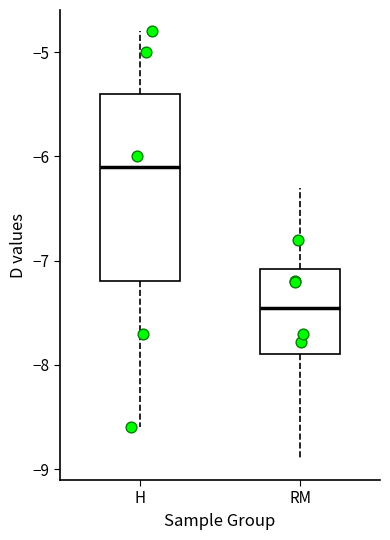

Comparing the boxes themselves (not the whiskers), which one is the tallest?

H